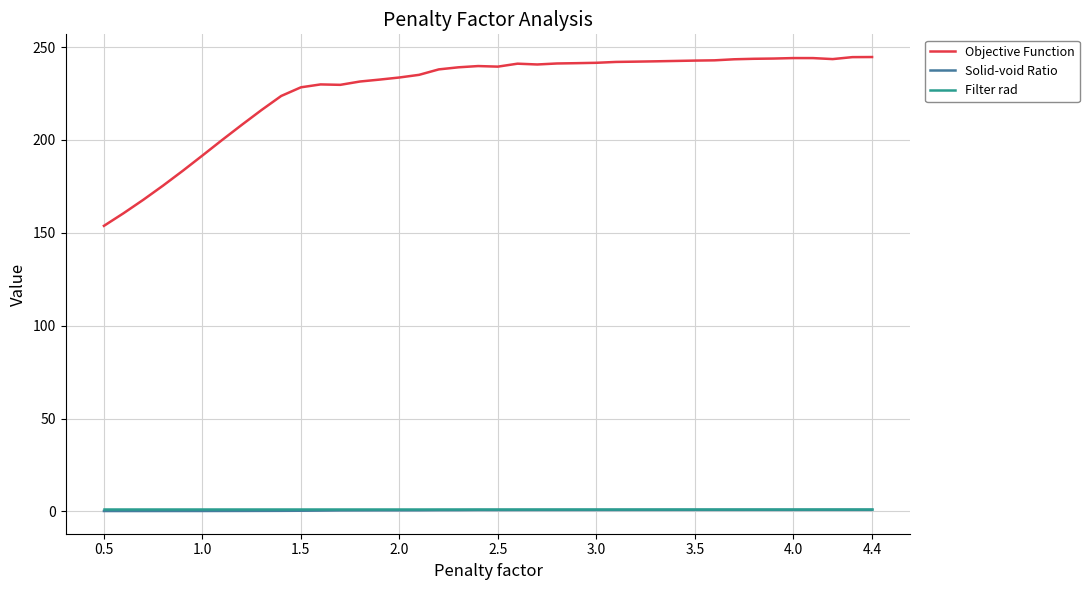

What is the minimum value shown in the chart?

0.2